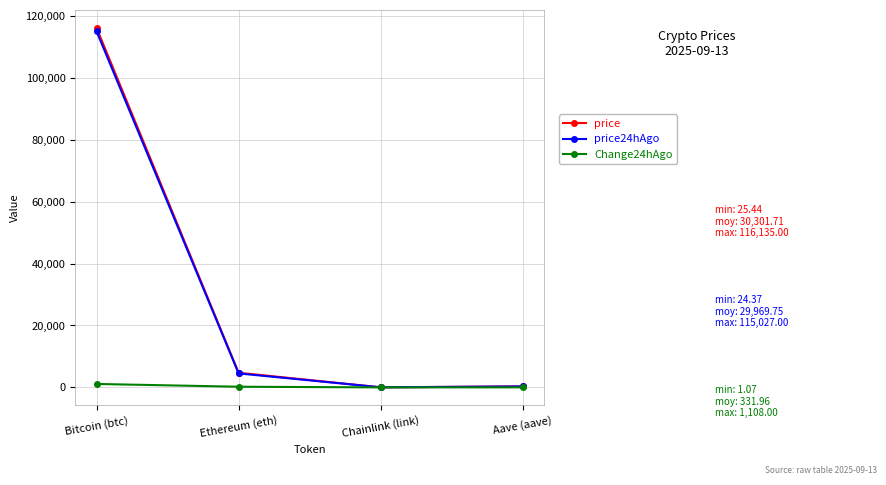

Does the chart display data point markers on the line(s)?

Yes